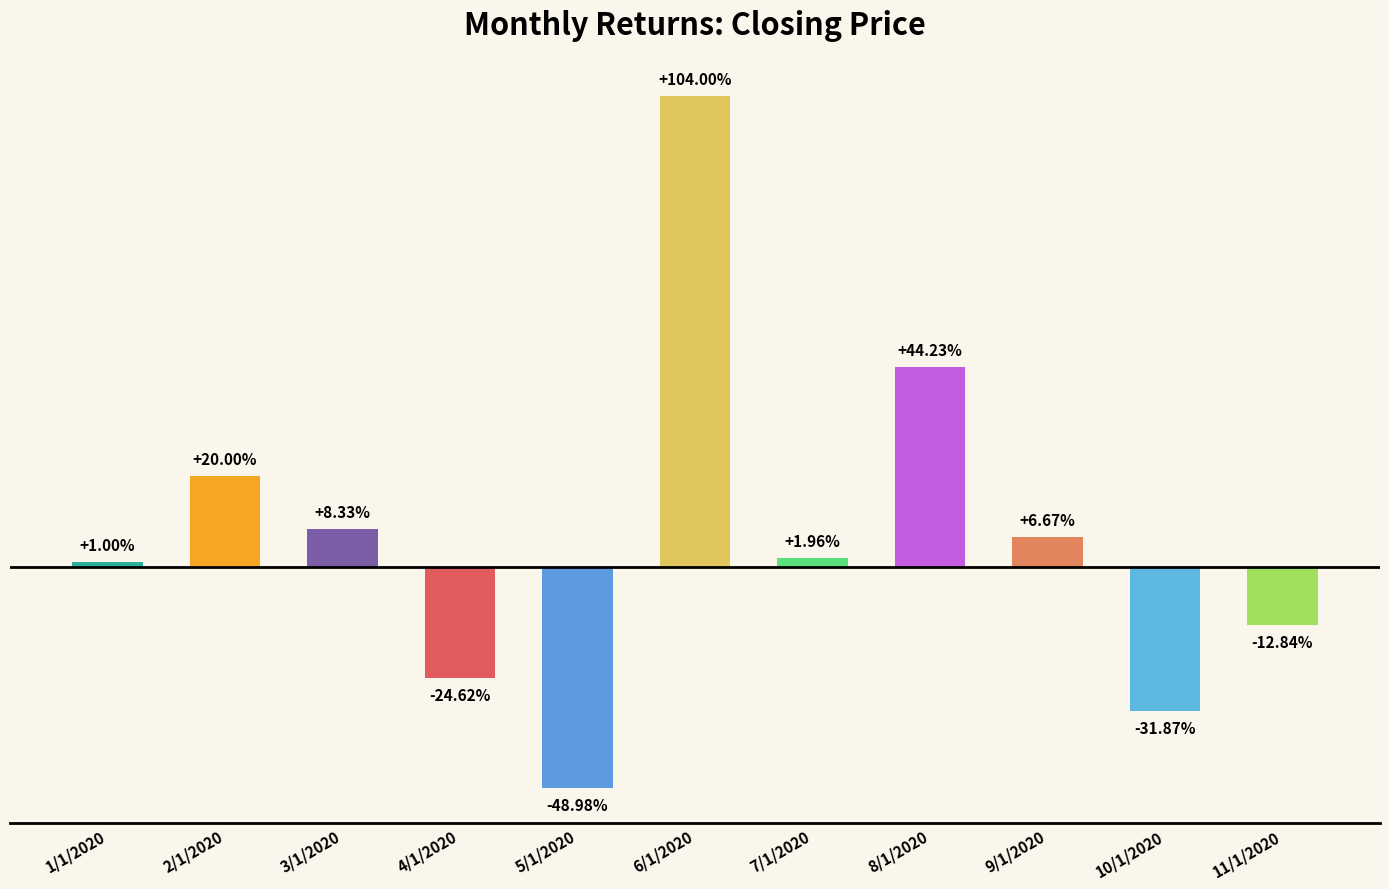

List the labels in order of value, smallest first.

5/1/2020, 10/1/2020, 4/1/2020, 11/1/2020, 1/1/2020, 7/1/2020, 9/1/2020, 3/1/2020, 2/1/2020, 8/1/2020, 6/1/2020